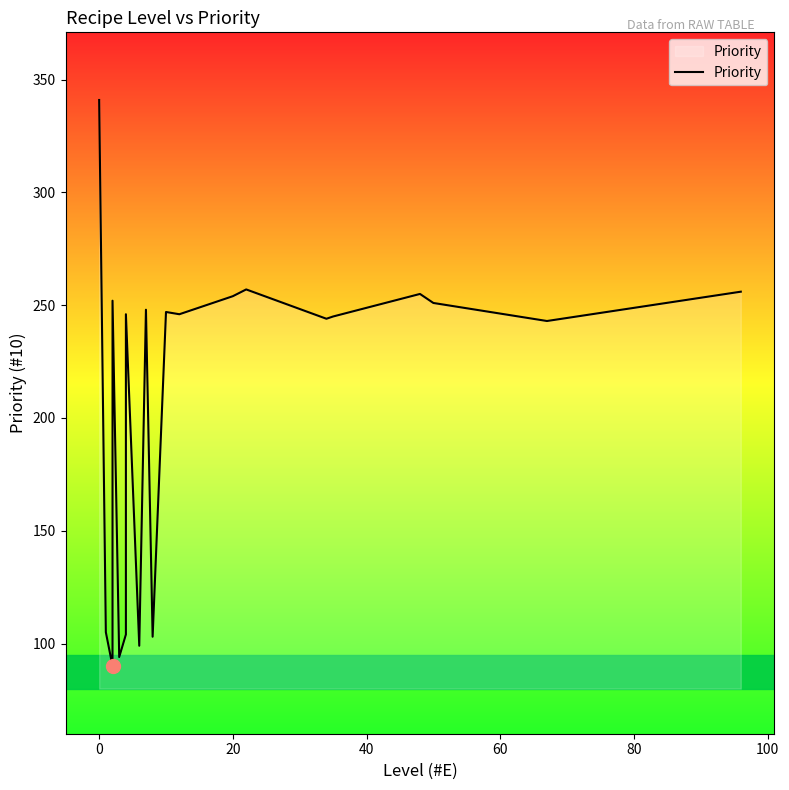

True or false: the data has more than 1 interior local peaks.

True